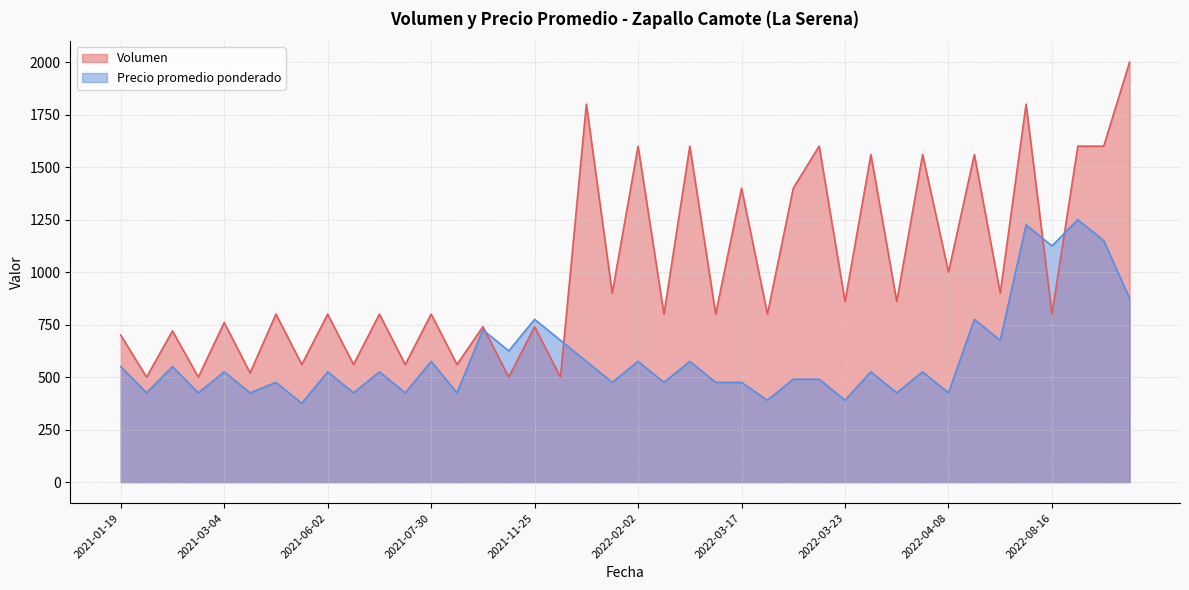

How many lines are shown in the chart?

2